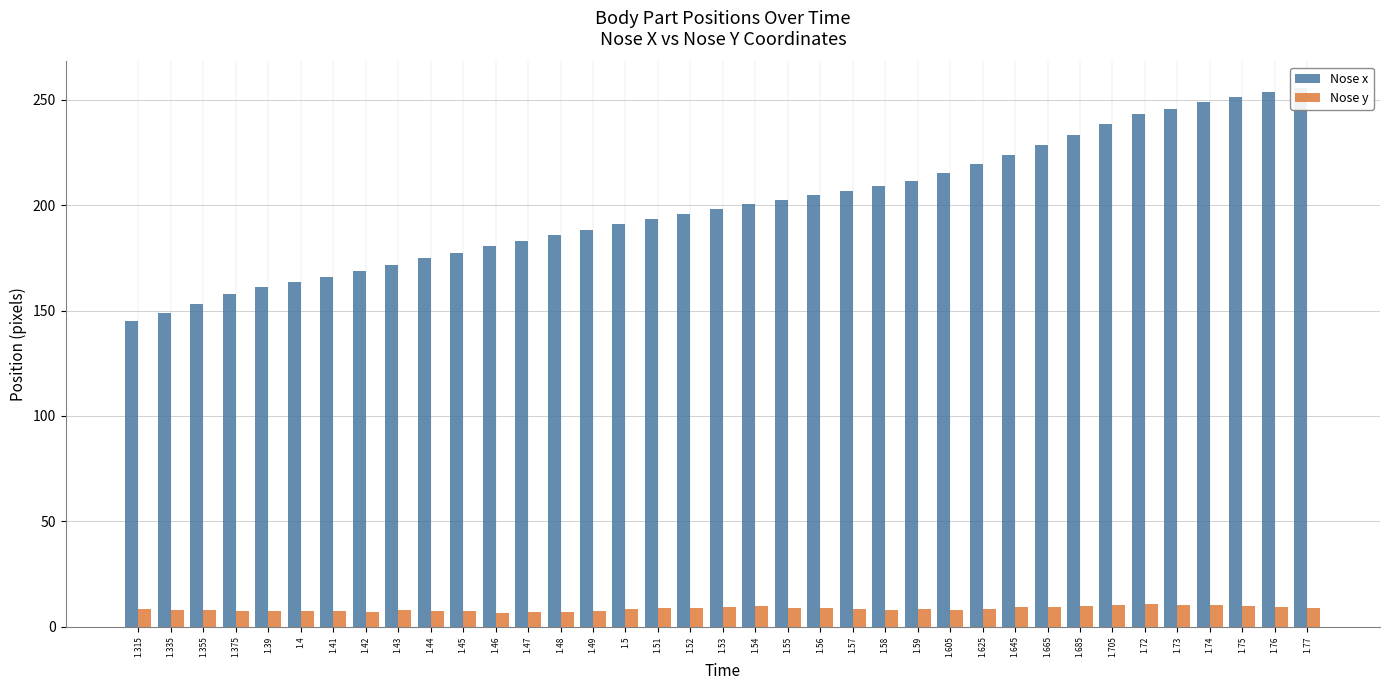

At which category is the sum across all series the highest?

1.77